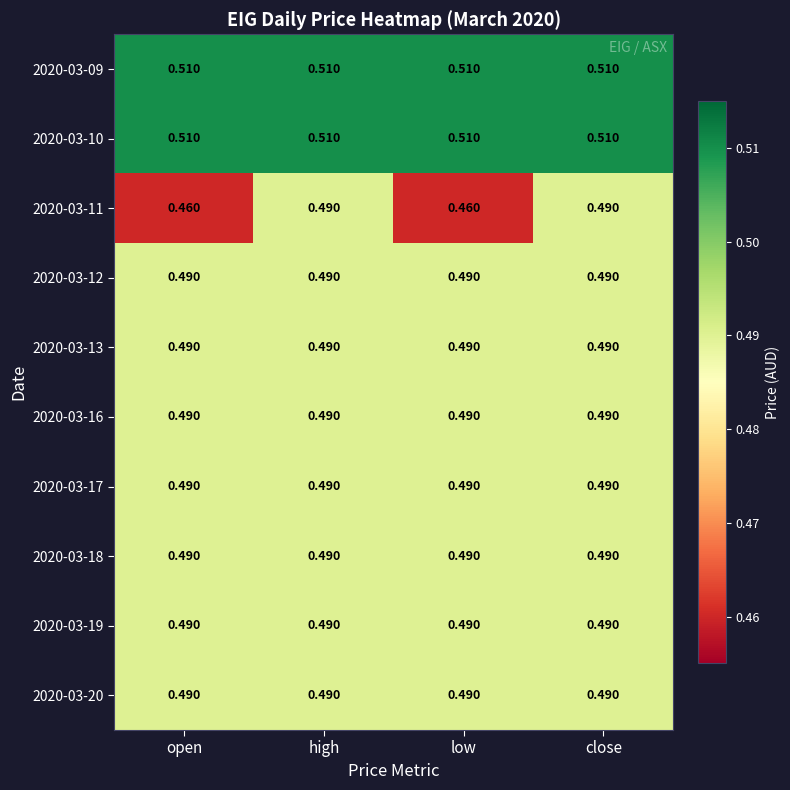

Is the value of 2020-03-17 at low greater than the value of 2020-03-10 at open?

No